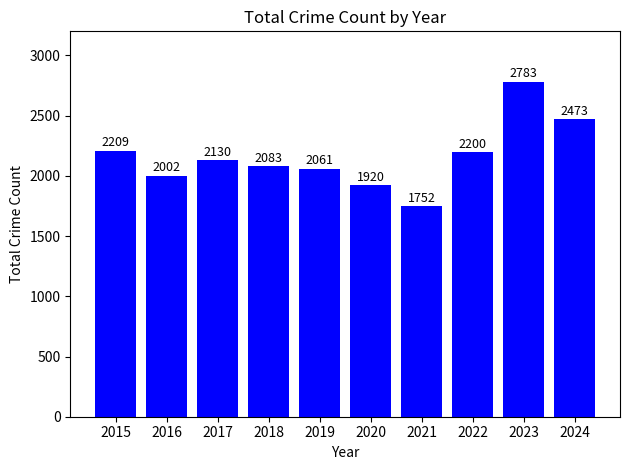

What is the difference between the values at 2023 and 2019?

722